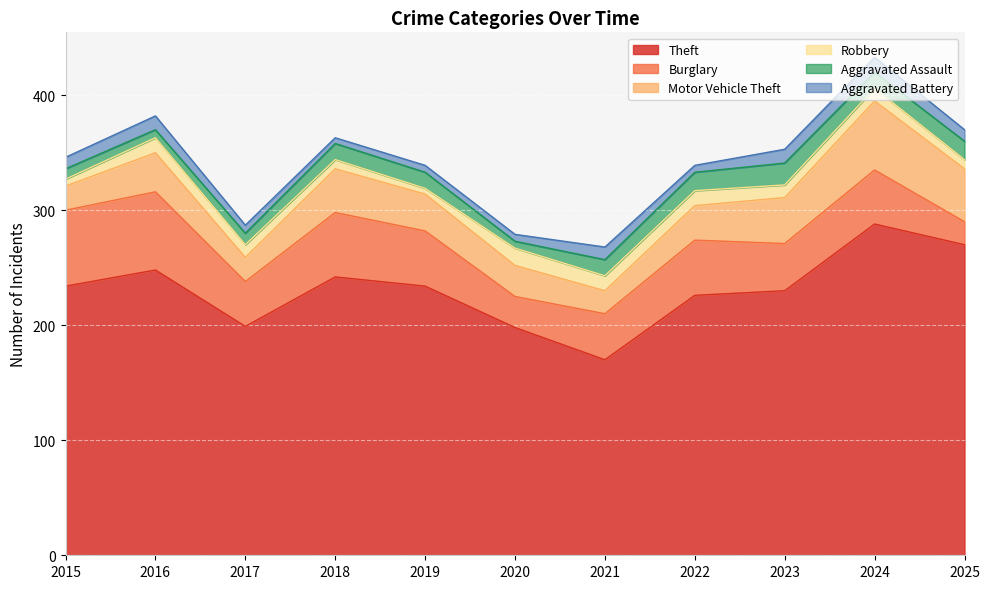

True or false: Robbery has a value of 8 at 2018.

True